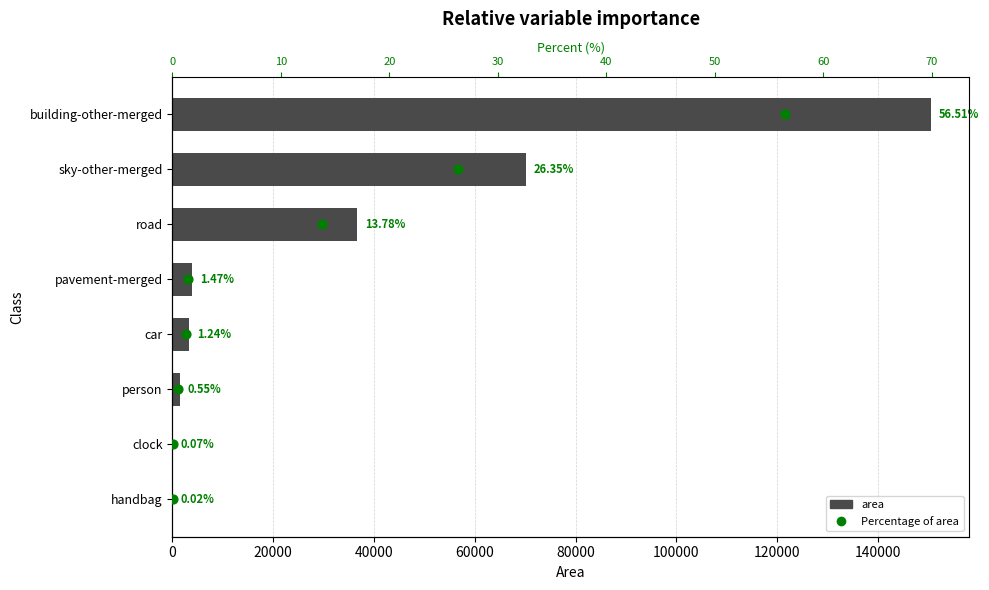

Which series has the largest Y range (max minus min)?

area